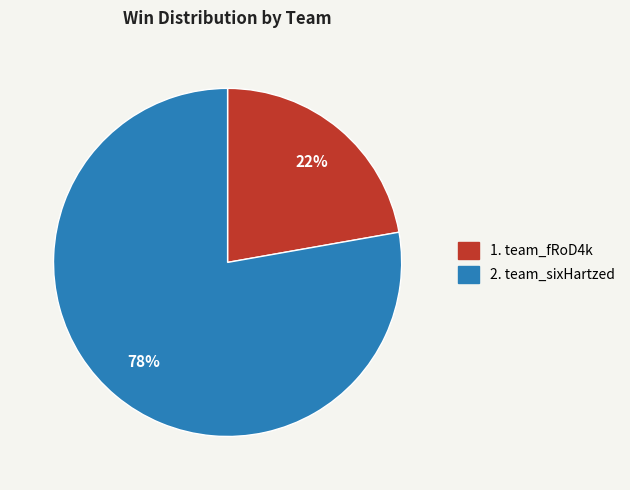

Does any single category account for the majority?

Yes